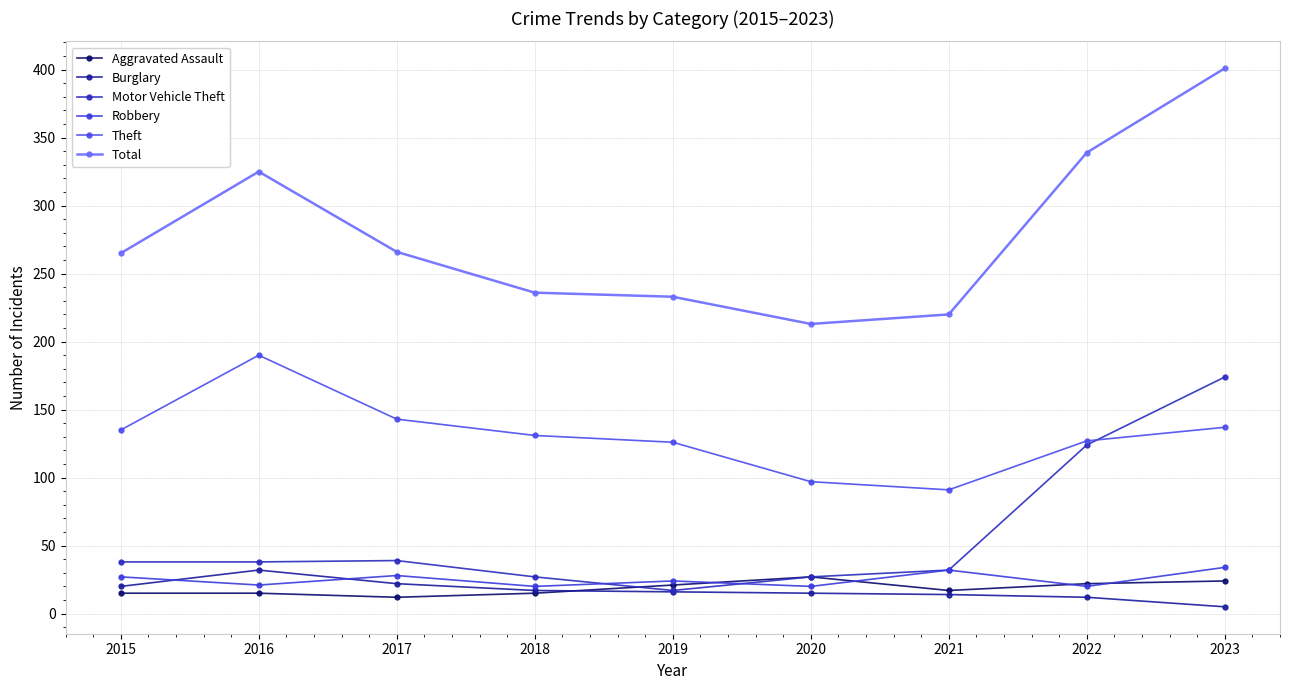

Reading left to right, list all the values displayed in this chart.

Aggravated Assault: 2015=15	2016=15	2017=12	2018=15	2019=21	2020=27	2021=17	2022=22	2023=24
Burglary: 2015=20	2016=32	2017=22	2018=17	2019=16	2020=15	2021=14	2022=12	2023=5
Motor Vehicle Theft: 2015=38	2016=38	2017=39	2018=27	2019=17	2020=27	2021=32	2022=124	2023=174
Robbery: 2015=27	2016=21	2017=28	2018=20	2019=24	2020=20	2021=32	2022=20	2023=34
Theft: 2015=135	2016=190	2017=143	2018=131	2019=126	2020=97	2021=91	2022=127	2023=137
Total: 2015=265	2016=325	2017=266	2018=236	2019=233	2020=213	2021=220	2022=339	2023=401